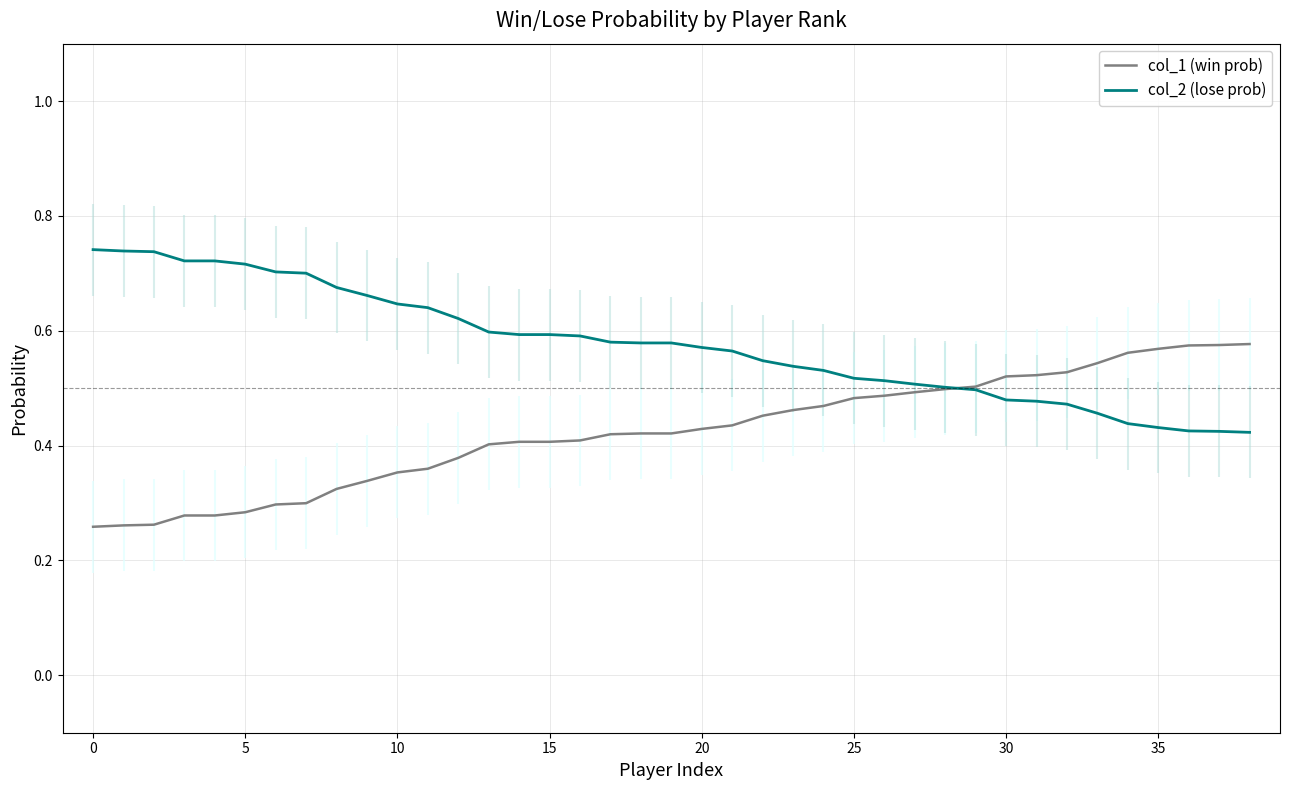

At which category is the sum across all series the highest?

32